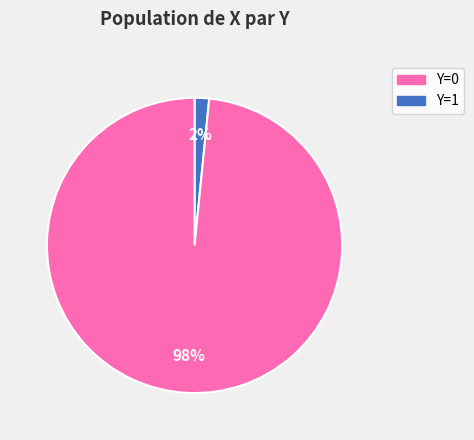

How many segments does this pie chart have?

2